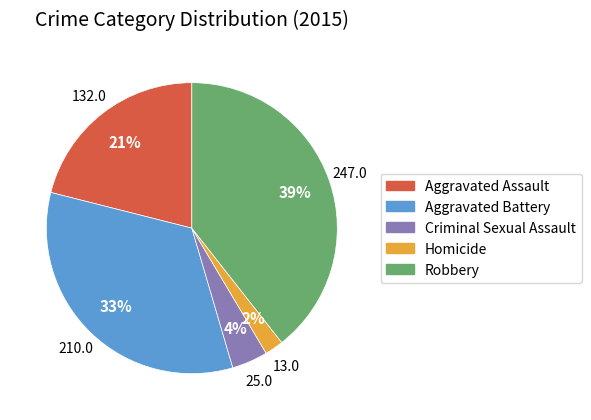

Is Criminal Sexual Assault the majority of the pie?

No